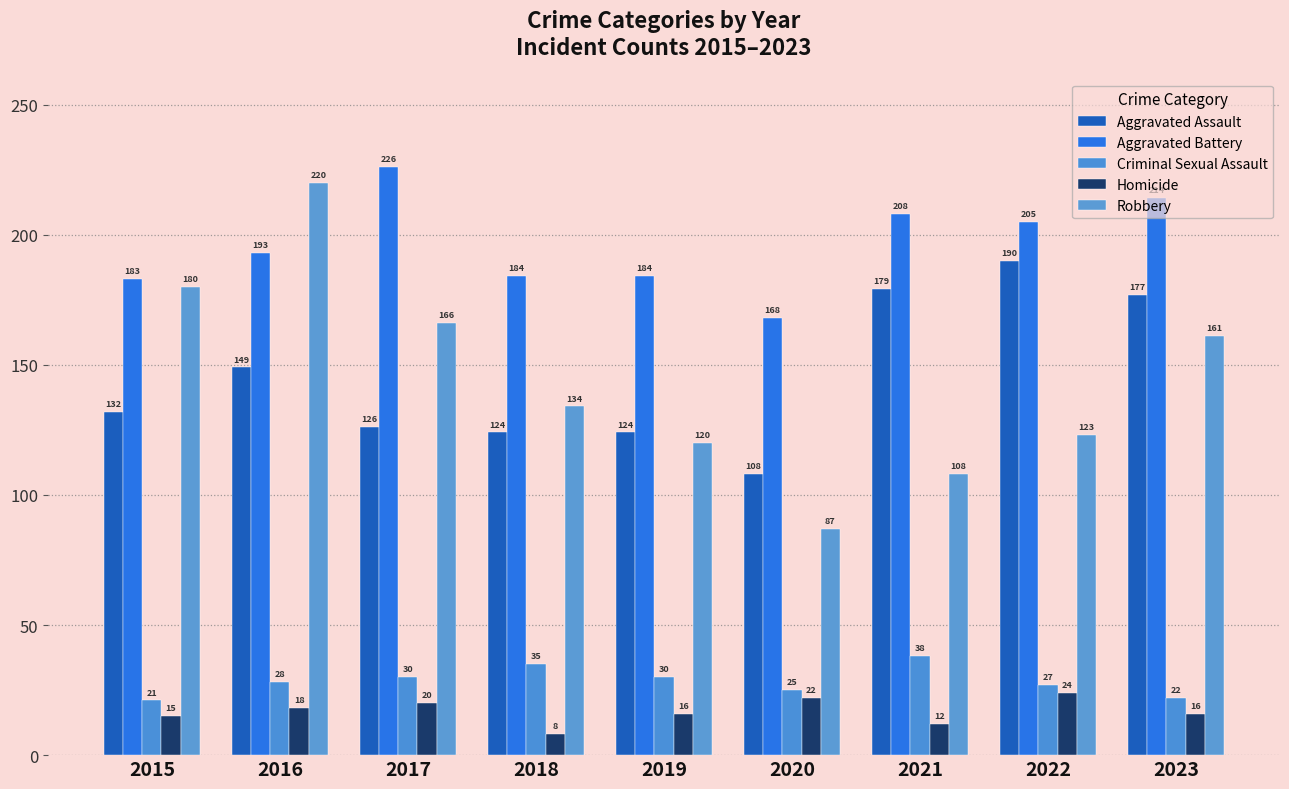

Which series has the largest total across all categories?

Aggravated Battery